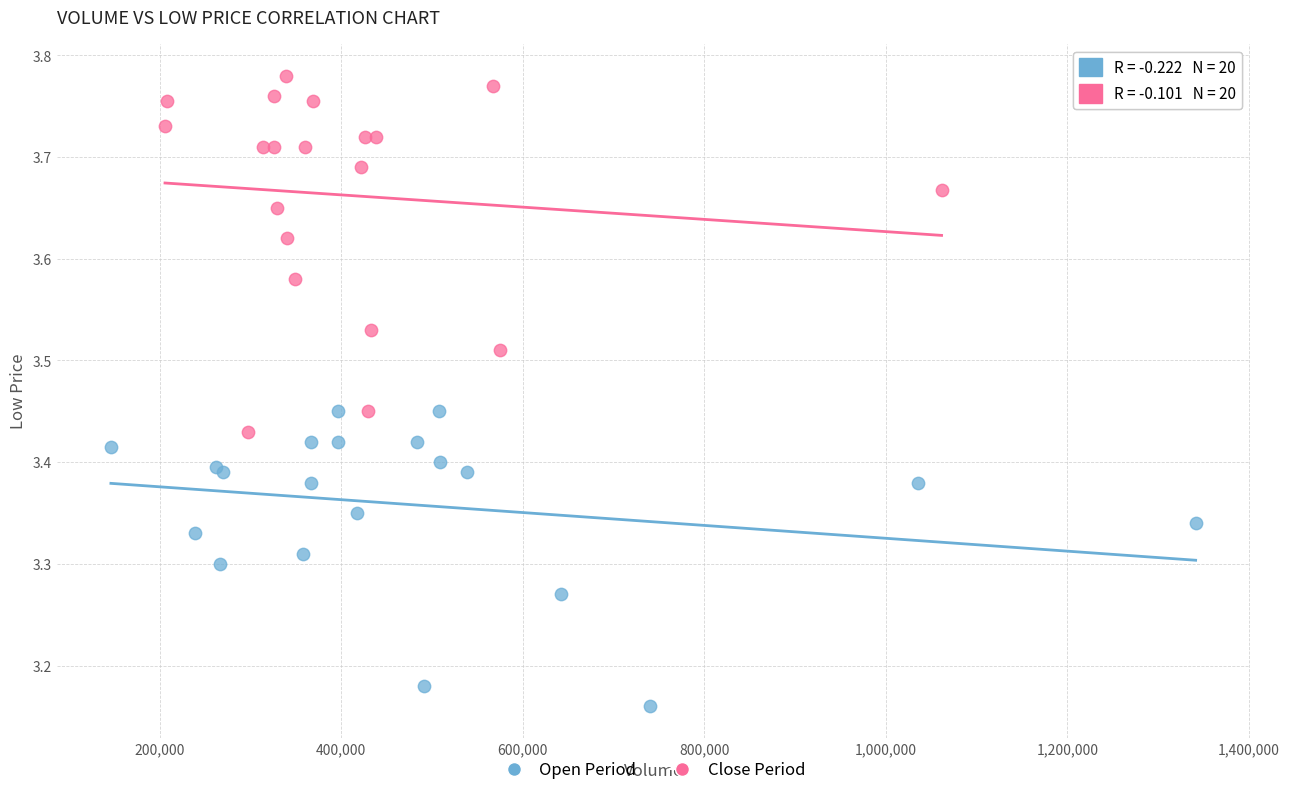

Which series contains the highest Y value?

Close Period